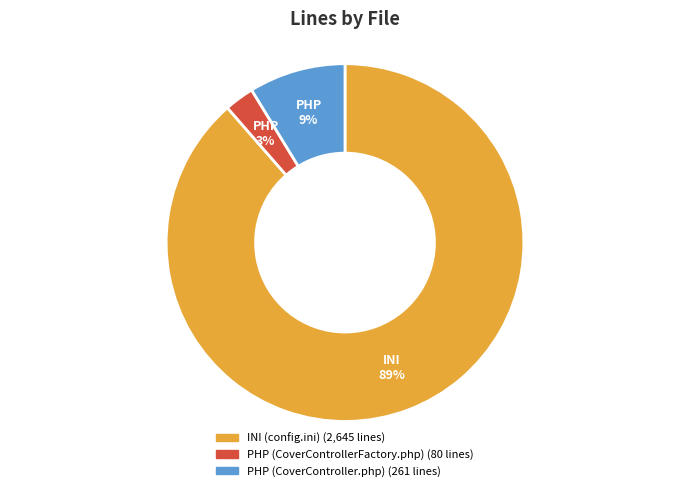

To the nearest percent, what is the average slice percentage?

33%